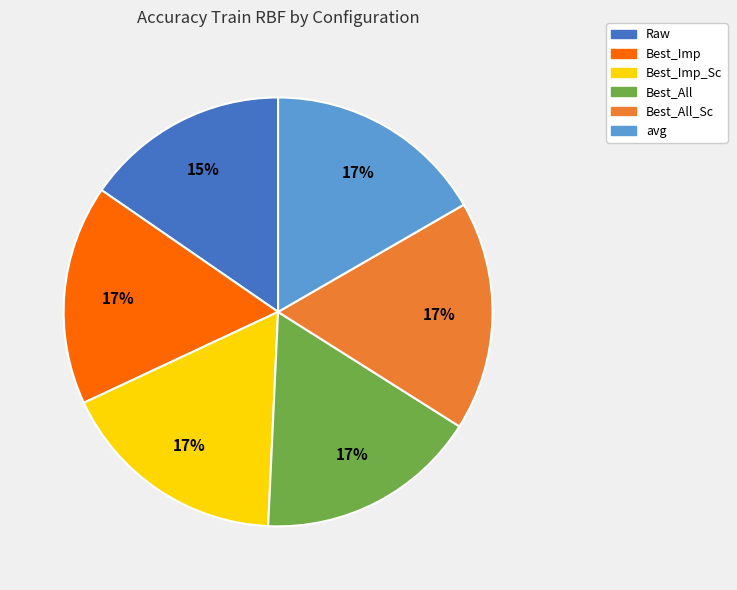

To the nearest percent, what is the average slice percentage?

17%